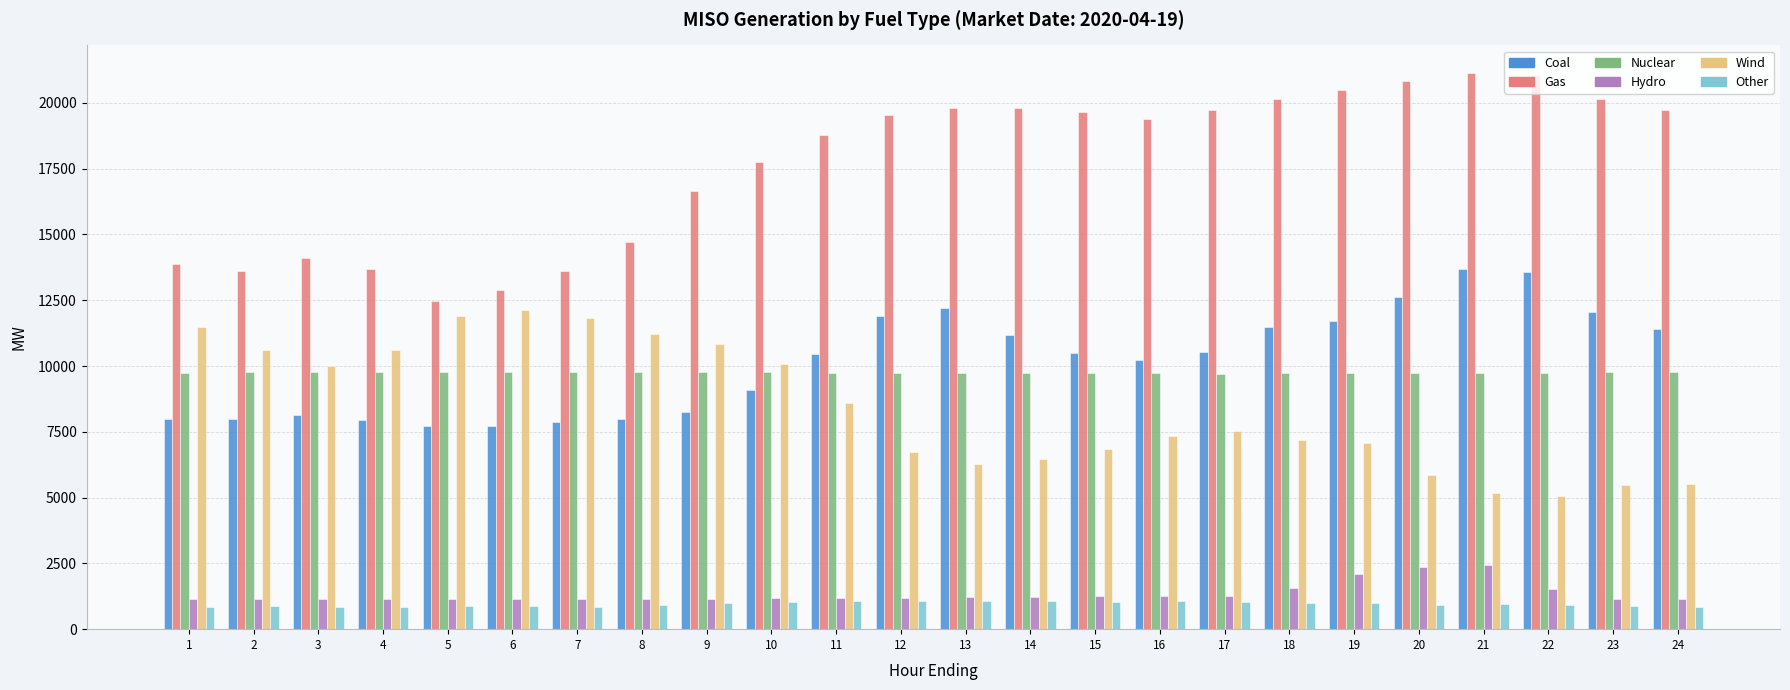

What is the minimum value for Coal?

7725.0